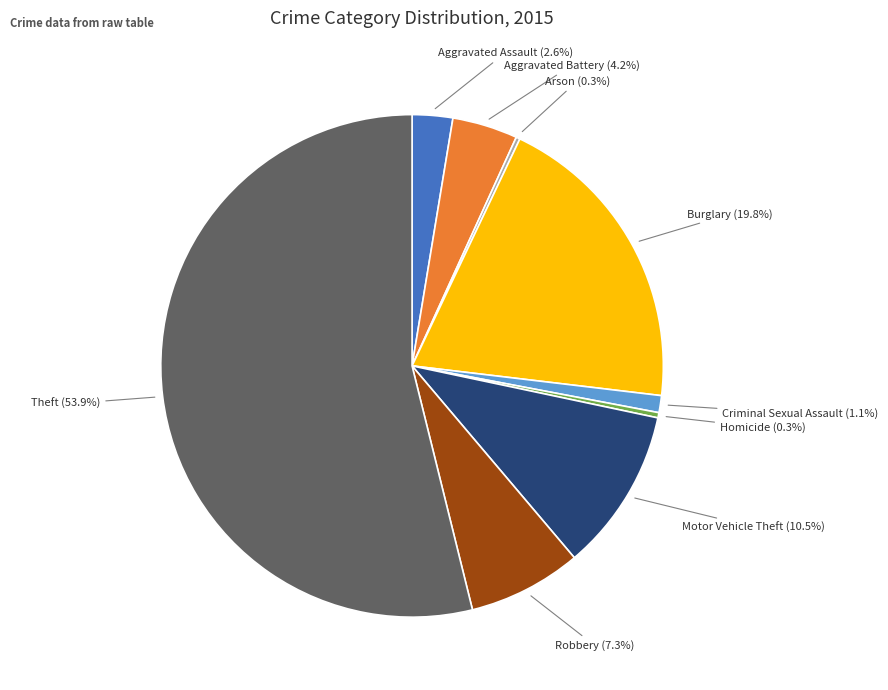

What percentage is NOT represented by Criminal Sexual Assault?

98.9%